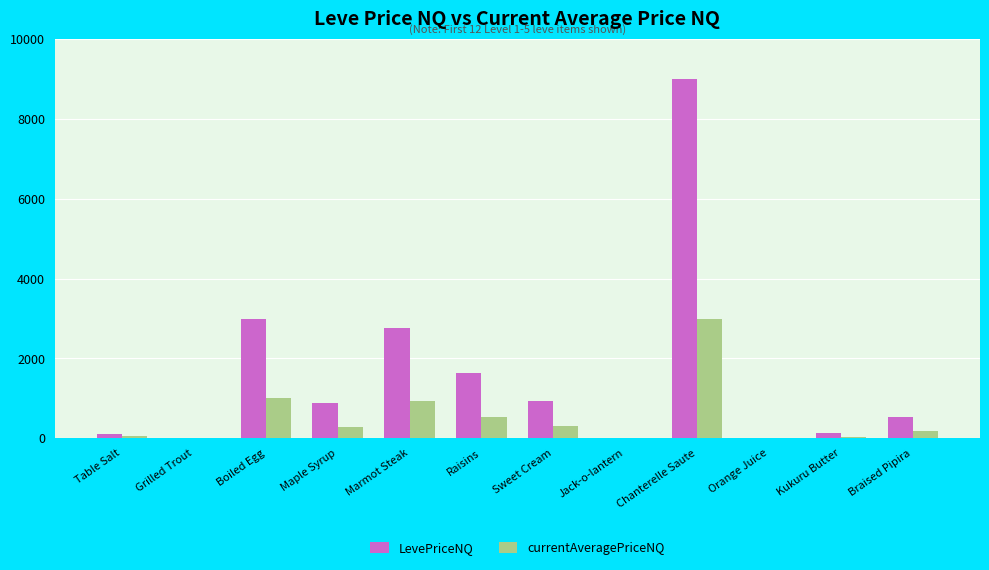

What is the sum of all currentAveragePriceNQ values?

6347.0